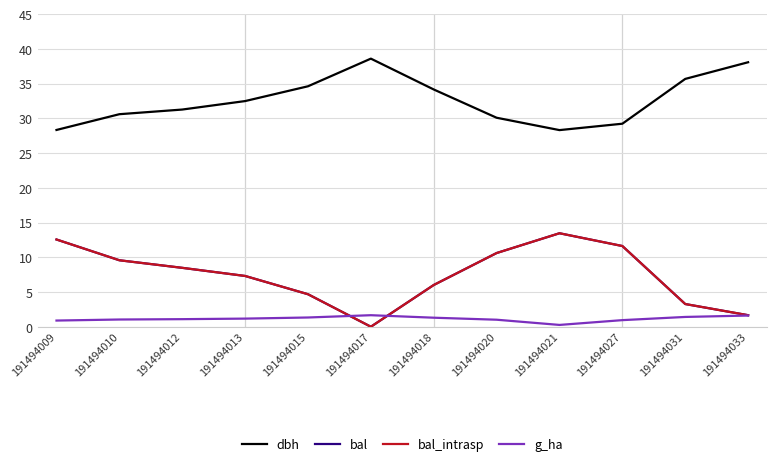

Does the chart display data point markers on the line(s)?

No